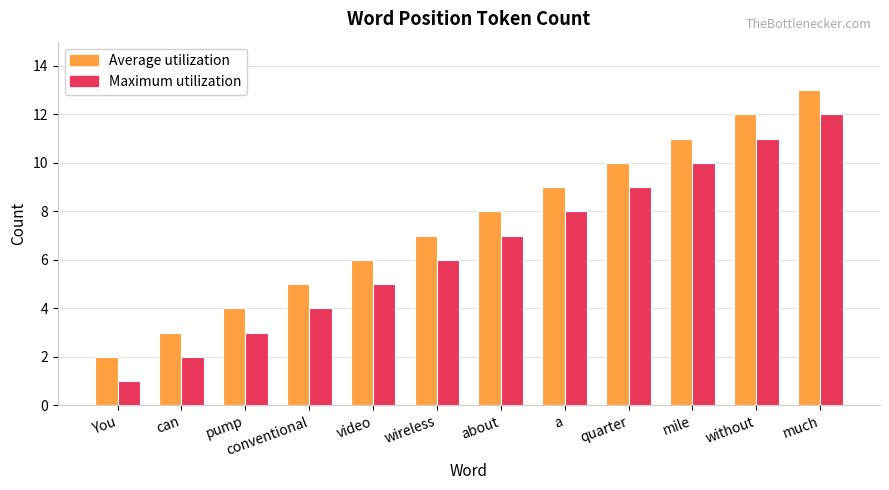

True or false: Maximum utilization has a value of 2 at can.

True